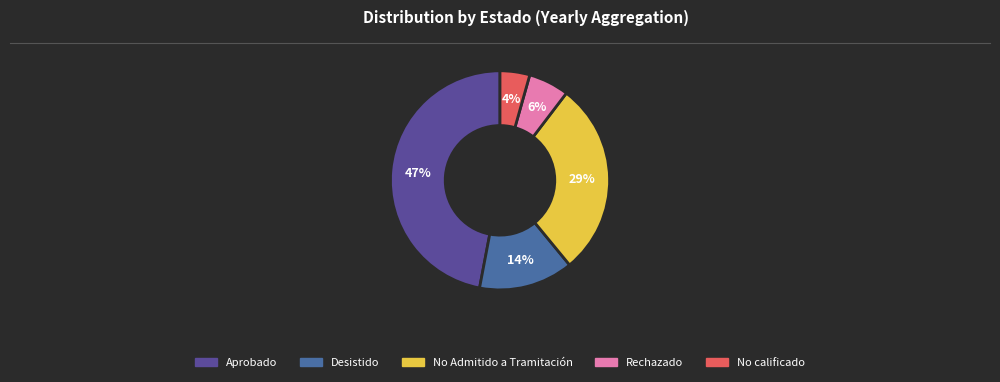

Does No Admitido a Tramitación represent more than half of the total?

No